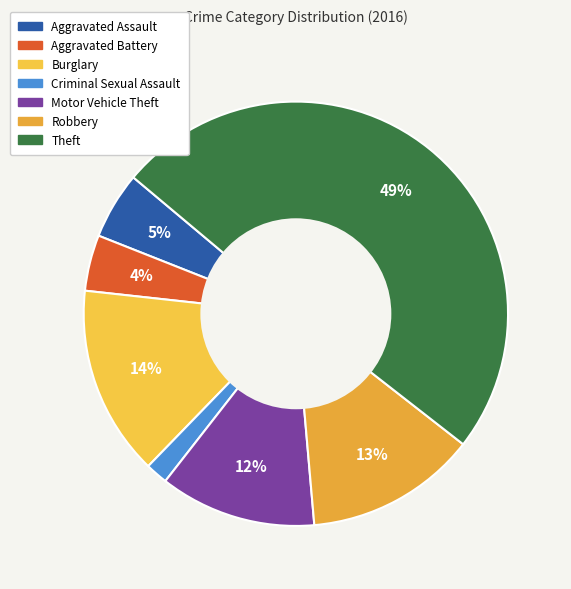

Which slice is the smallest?

Criminal Sexual Assault